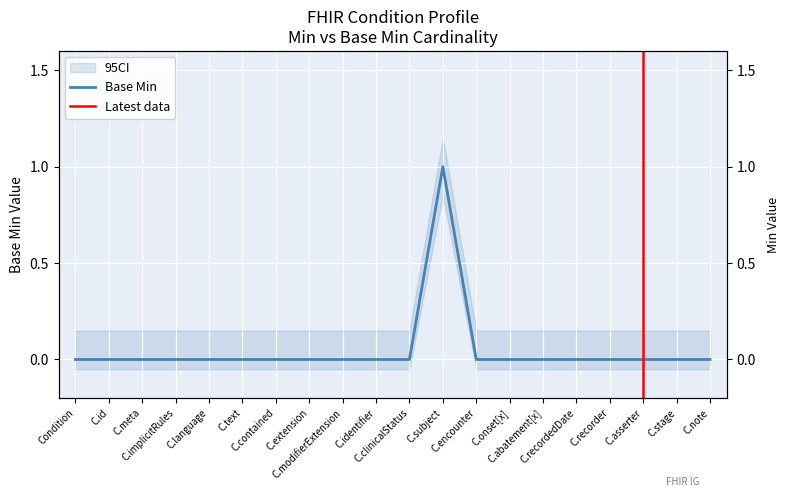

Reading left to right, list all the values displayed in this chart.

Base Min: 0	0	0	0	0	0	0	0	0	0	0	1	0	0	0	0	0	0	0	0
Min: 0	0	0	0	0	0	0	0	0	0	0	1	0	0	0	0	0	0	0	0